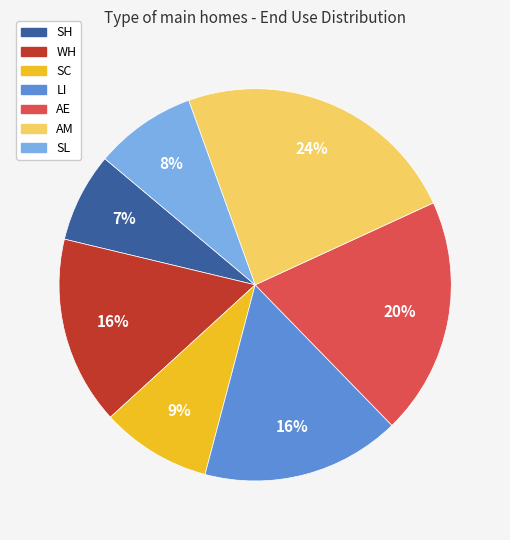

The LI slice represents 16% of the pie. True or false?

True